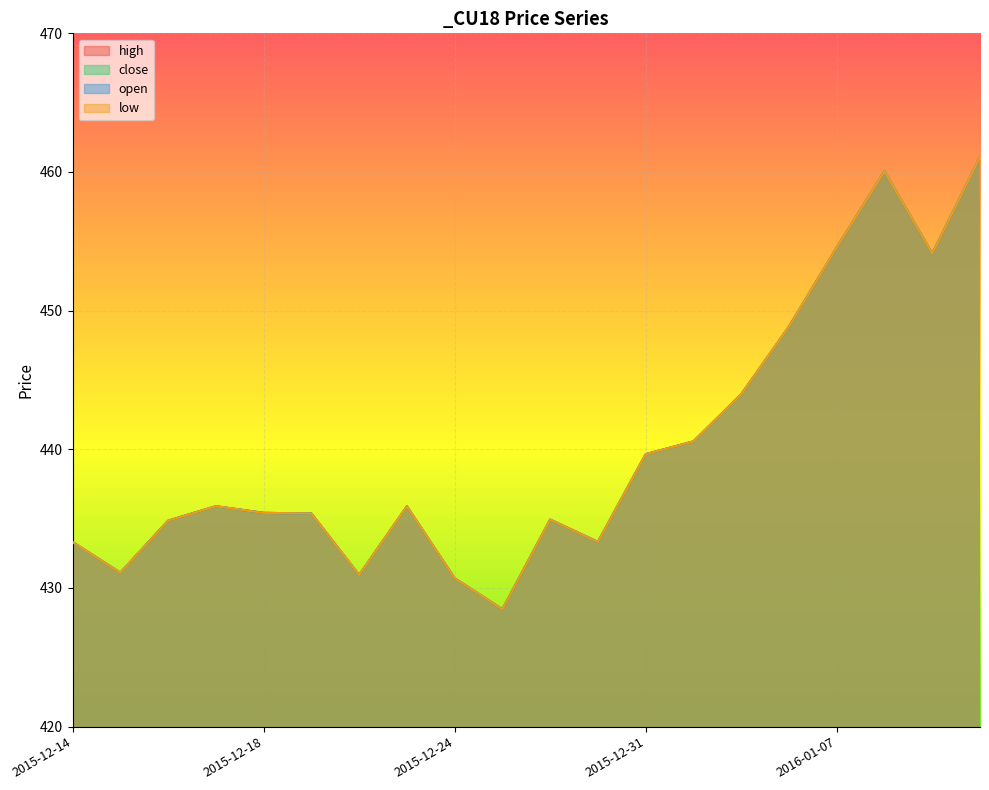

What is the difference between the maximum and minimum values in the open series?

32.6